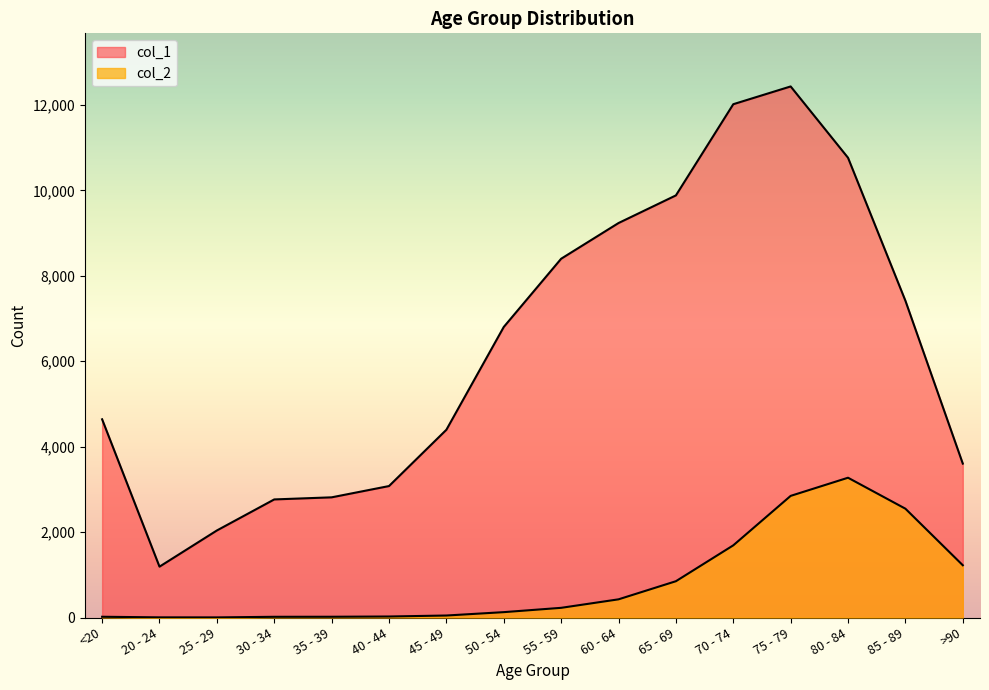

What is the label of the 8th point from the right?

55 - 59